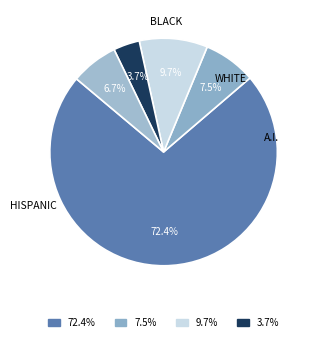

To the nearest percent, what is the difference between the largest and smallest slice percentages?

69%